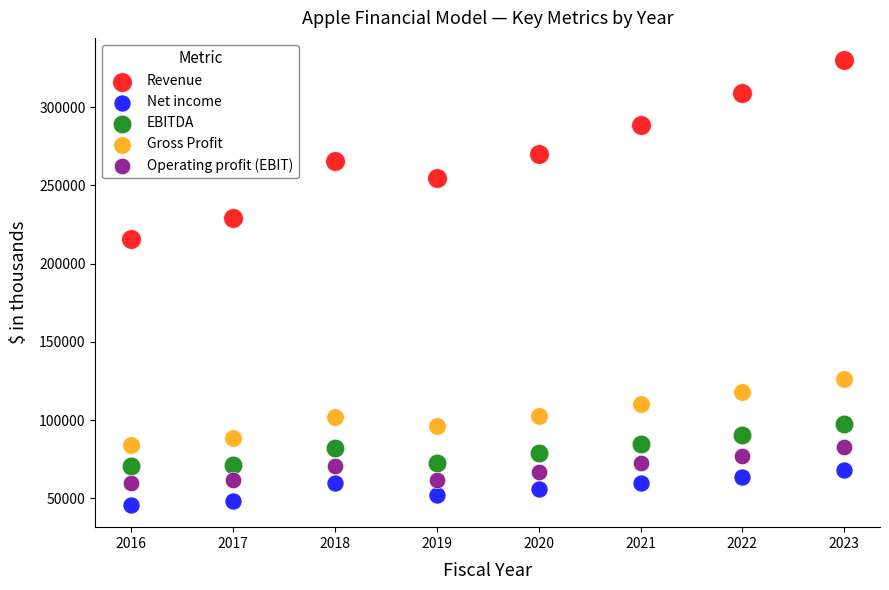

Which series contains the lowest Y value?

Net income